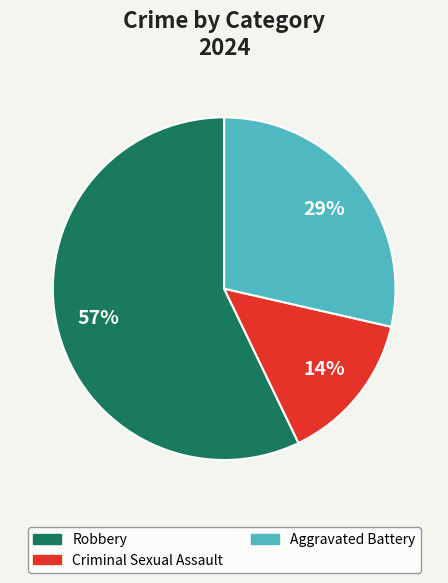

Is there a majority slice in this chart?

Yes